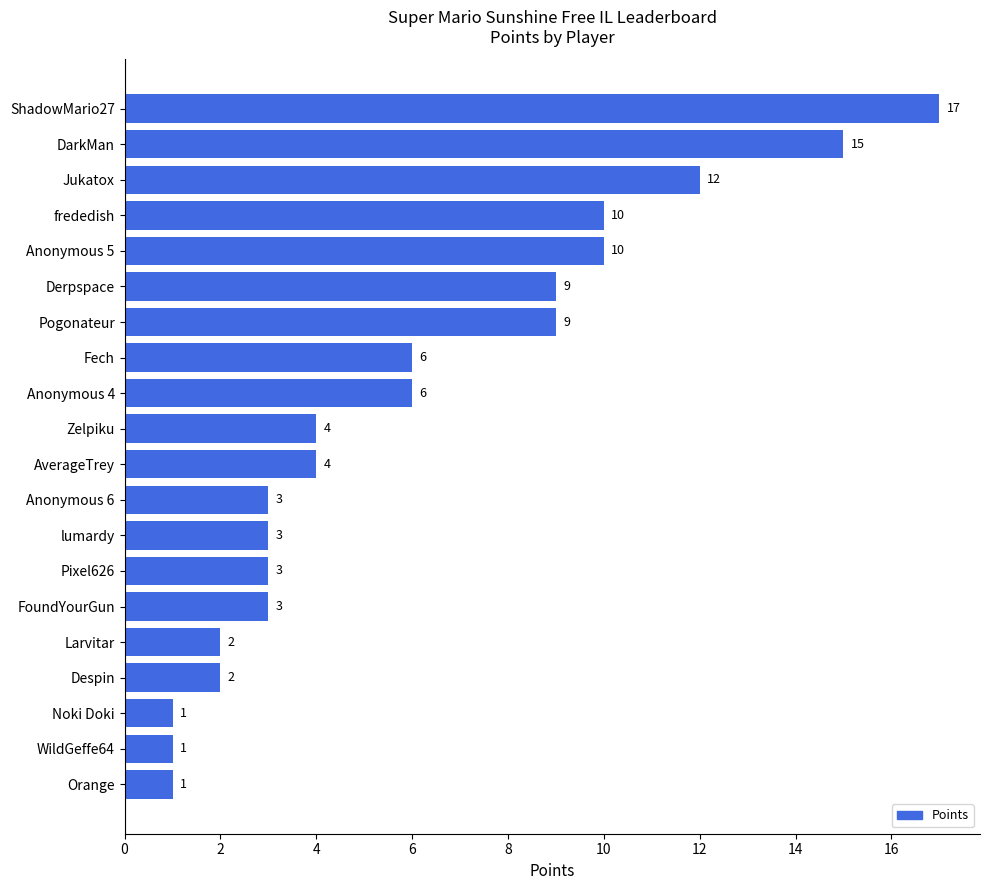

What is the greatest value displayed?

17